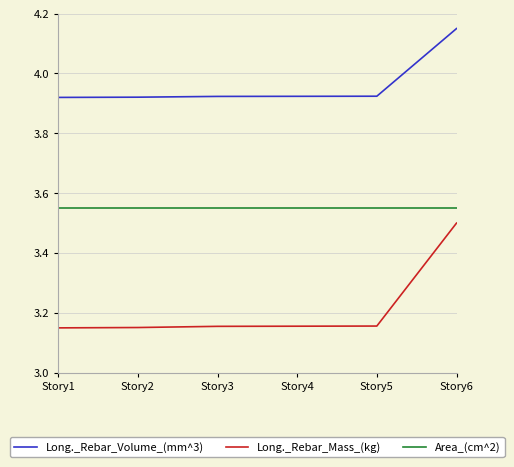

True or false: Area_(cm^2) and Long._Rebar_Mass_(kg) cross at least once.

False